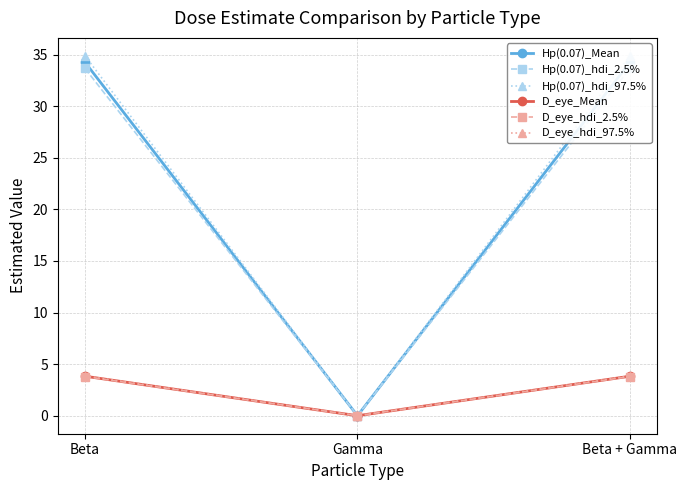

Which has a higher value, Beta or Beta + Gamma?

Beta + Gamma